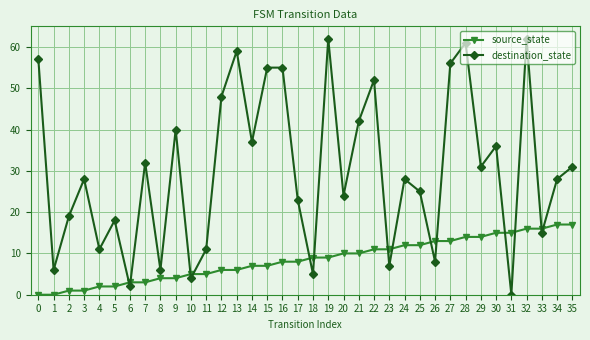

Reading left to right, transcribe all the data shown in this chart.

source_state: 0	0	1	1	2	2	3	3	4	4	5	5	6	6	7	7	8	8	9	9	10	10	11	11	12	12	13	13	14	14	15	15	16	16	17	17
destination_state: 57	6	19	28	11	18	2	32	6	40	4	11	48	59	37	55	55	23	5	62	24	42	52	7	28	25	8	56	61	31	36	0	62	15	28	31